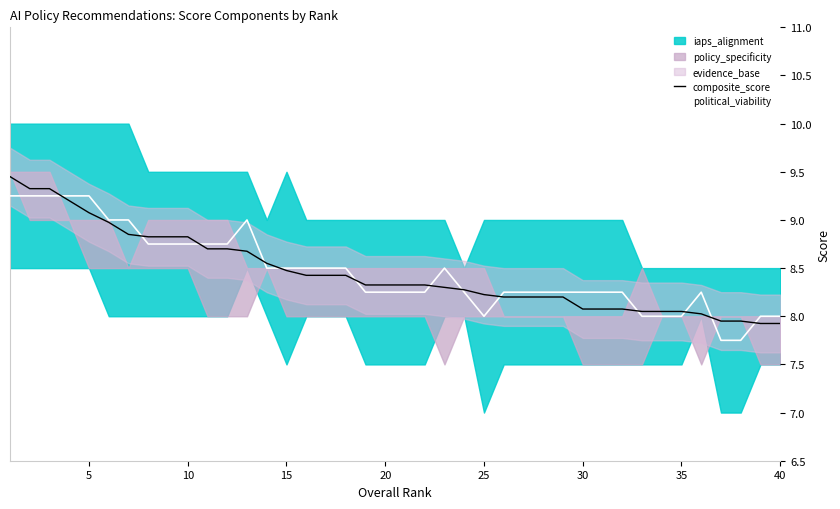

How many interior local valleys does the political_viability series have?

1